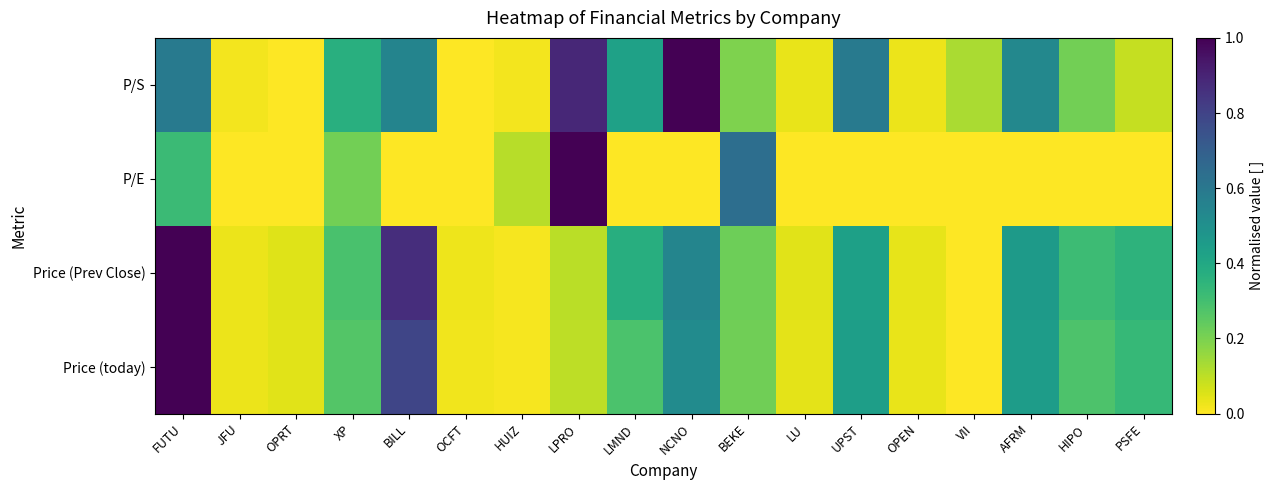

Reading right to left, what are all the values shown in this chart?

P/S: PSFE=0.1	HIPO=0.2	AFRM=0.5	VII=0.1	OPEN=0.0	UPST=0.6	LU=0.0	BEKE=0.2	NCNO=1.0	LMND=0.4	LPRO=0.9	HUIZ=0.0	OCFT=0.0	BILL=0.6	XP=0.4	OPRT=0.0	JFU=0.0	FUTU=0.6
P/E: PSFE=0.0	HIPO=0.0	AFRM=0.0	VII=0.0	OPEN=0.0	UPST=0.0	LU=0.0	BEKE=0.6	NCNO=0.0	LMND=0.0	LPRO=1.0	HUIZ=0.1	OCFT=0.0	BILL=0.0	XP=0.2	OPRT=0.0	JFU=0.0	FUTU=0.3
Price (Prev Close): PSFE=0.4	HIPO=0.3	AFRM=0.5	VII=0.0	OPEN=0.0	UPST=0.4	LU=0.0	BEKE=0.2	NCNO=0.5	LMND=0.4	LPRO=0.1	HUIZ=0.0	OCFT=0.0	BILL=0.9	XP=0.3	OPRT=0.1	JFU=0.0	FUTU=1.0
Price (today): PSFE=0.3	HIPO=0.3	AFRM=0.4	VII=0.0	OPEN=0.0	UPST=0.4	LU=0.0	BEKE=0.2	NCNO=0.5	LMND=0.3	LPRO=0.1	HUIZ=0.0	OCFT=0.0	BILL=0.8	XP=0.3	OPRT=0.0	JFU=0.0	FUTU=1.0